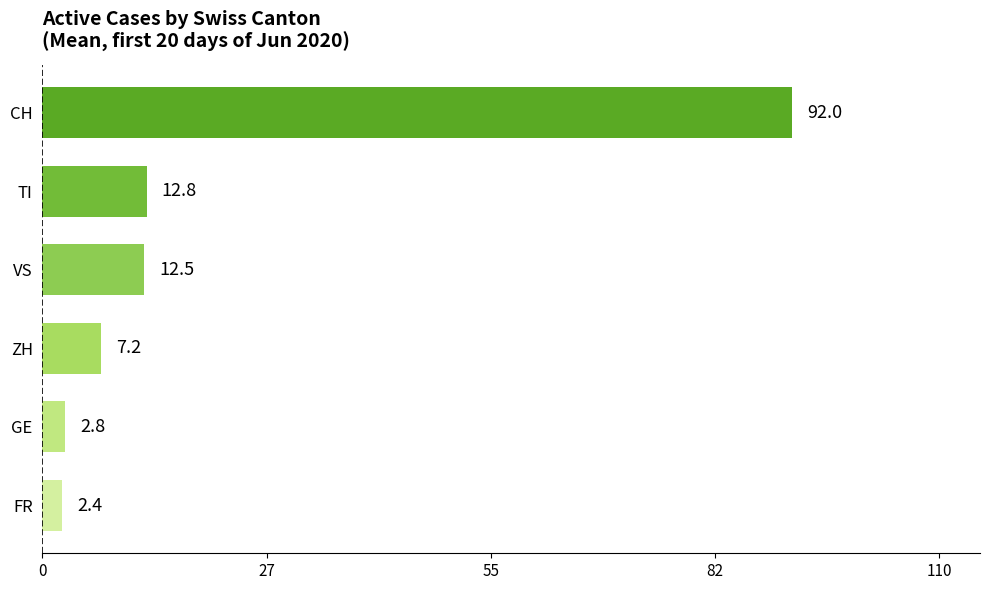

Does the chart contain stacked bars?

No